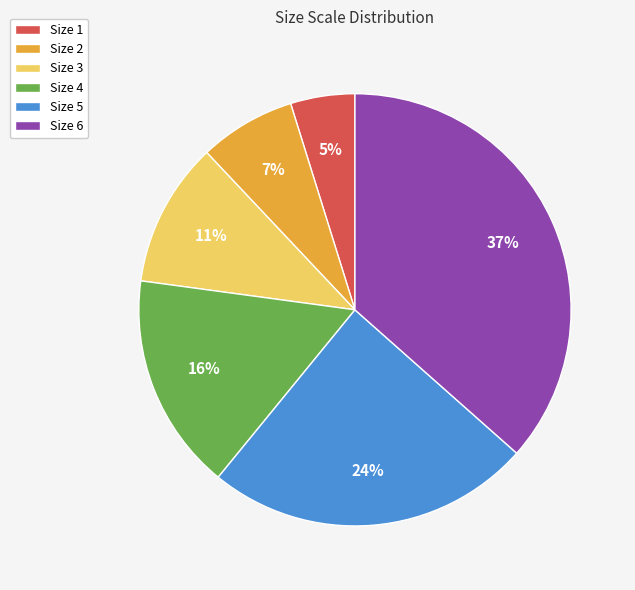

Which slice is the smallest?

Size 1